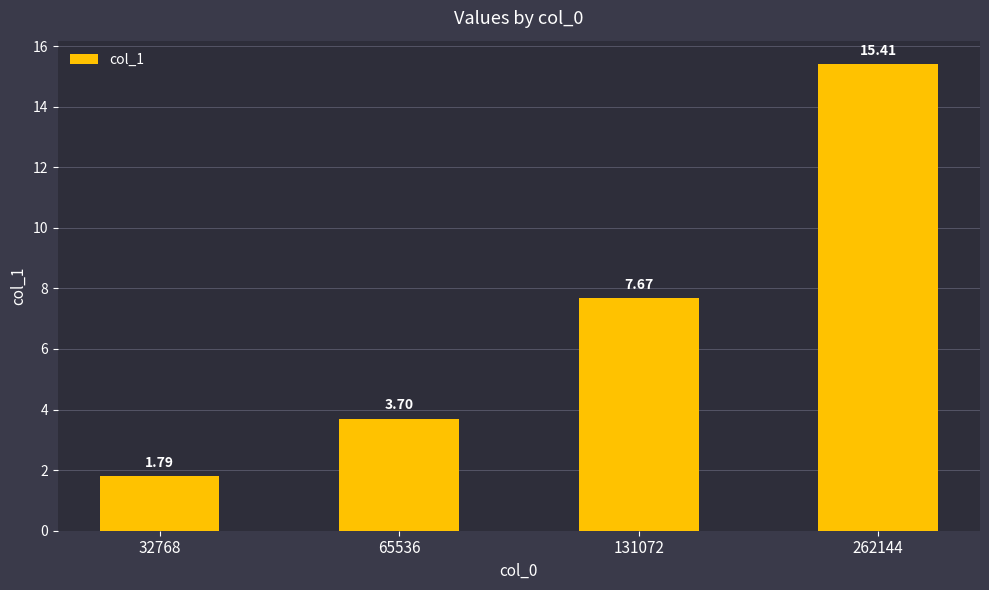

Which category has the highest value across all series?

262144